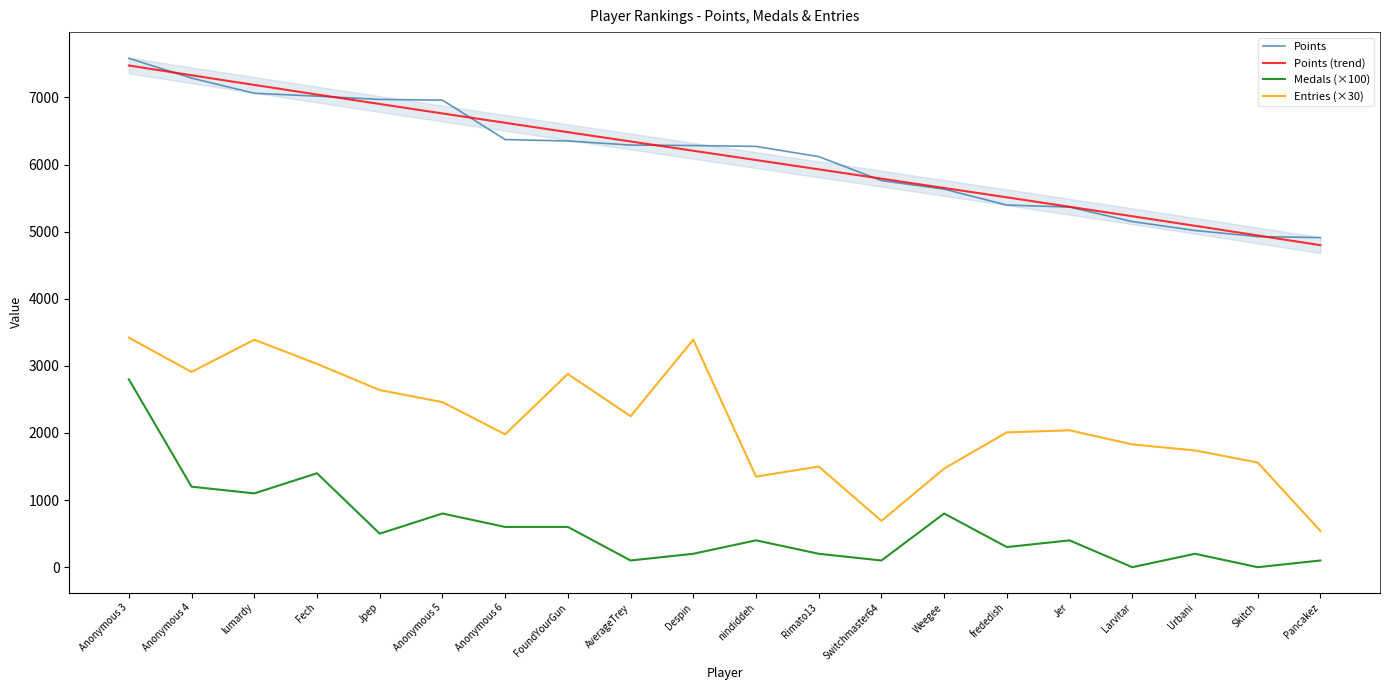

True or false: Points and Entries intersect in this chart.

False